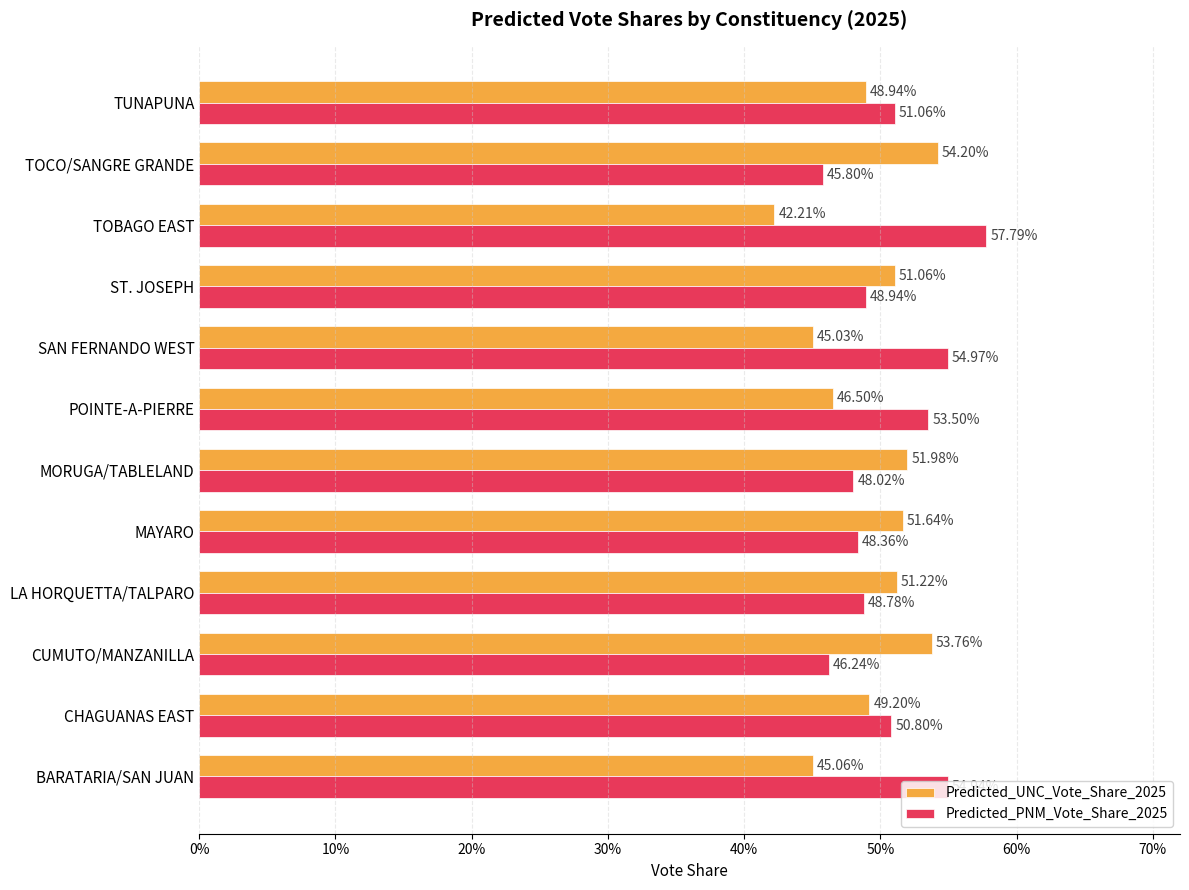

What are all the series names shown in the legend?

Predicted_UNC_Vote_Share_2025, Predicted_PNM_Vote_Share_2025